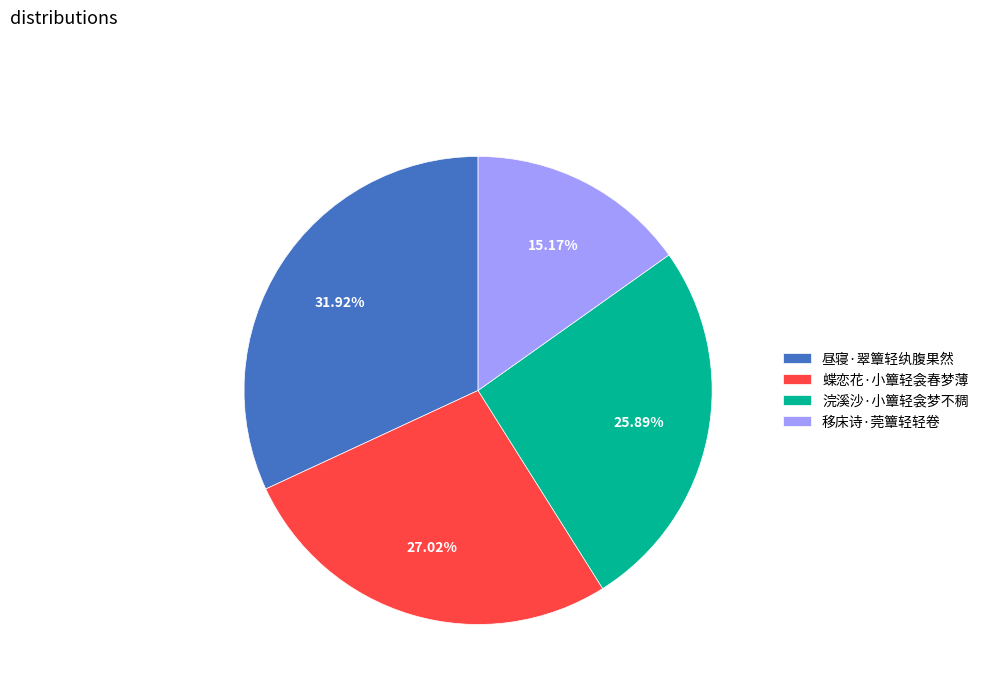

Rank the categories by value from highest to lowest.

昼寝·翠簟轻纨腹果然, 蝶恋花·小簟轻衾春梦薄, 浣溪沙·小簟轻衾梦不稠, 移床诗·莞簟轻轻卷